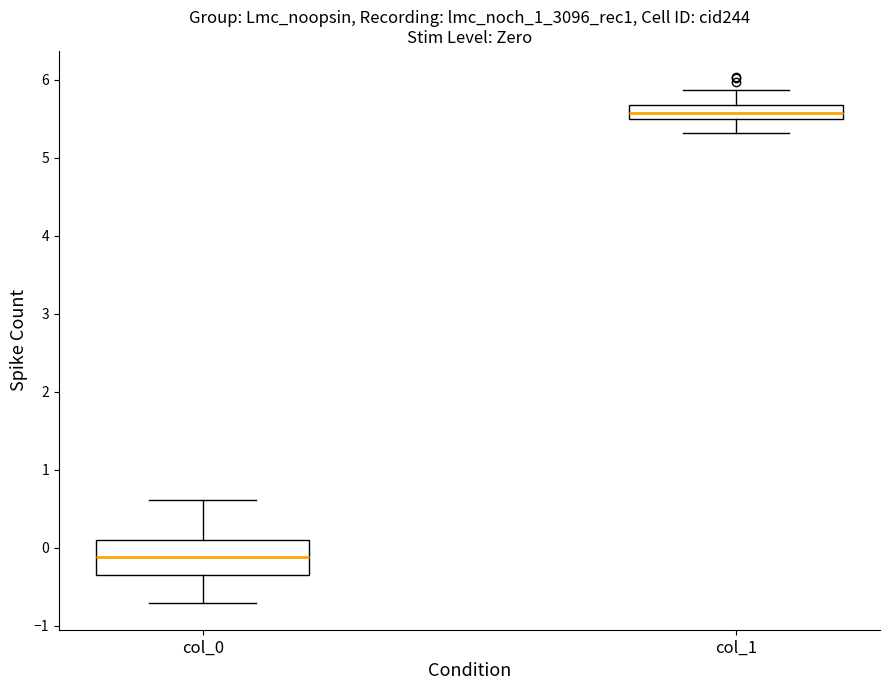

Reading left to right, read every box against the y-axis: the position of its median line, the range the box covers, and the ends of its whiskers. The values are not printed on the chart, so give them approximately, as read against the axis.

col_0: median -0.1, box -0.3 to 0.1, whiskers -0.7 to 0.6
col_1: median 5.6, box 5.5 to 5.7, whiskers 5.3 to 5.9